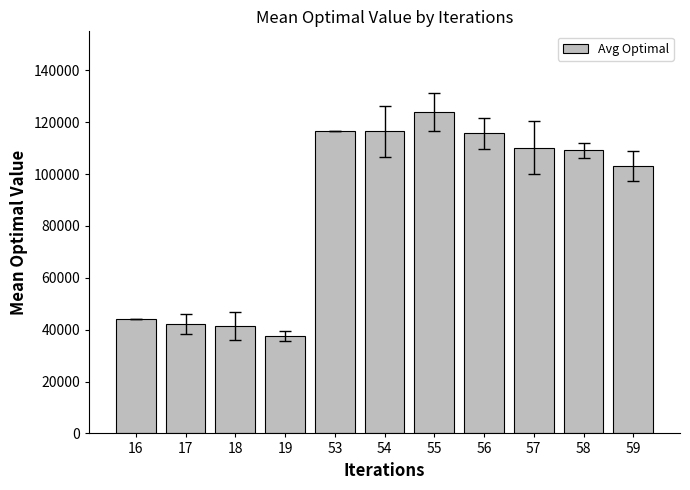

Which label corresponds to the largest value in the chart?

55